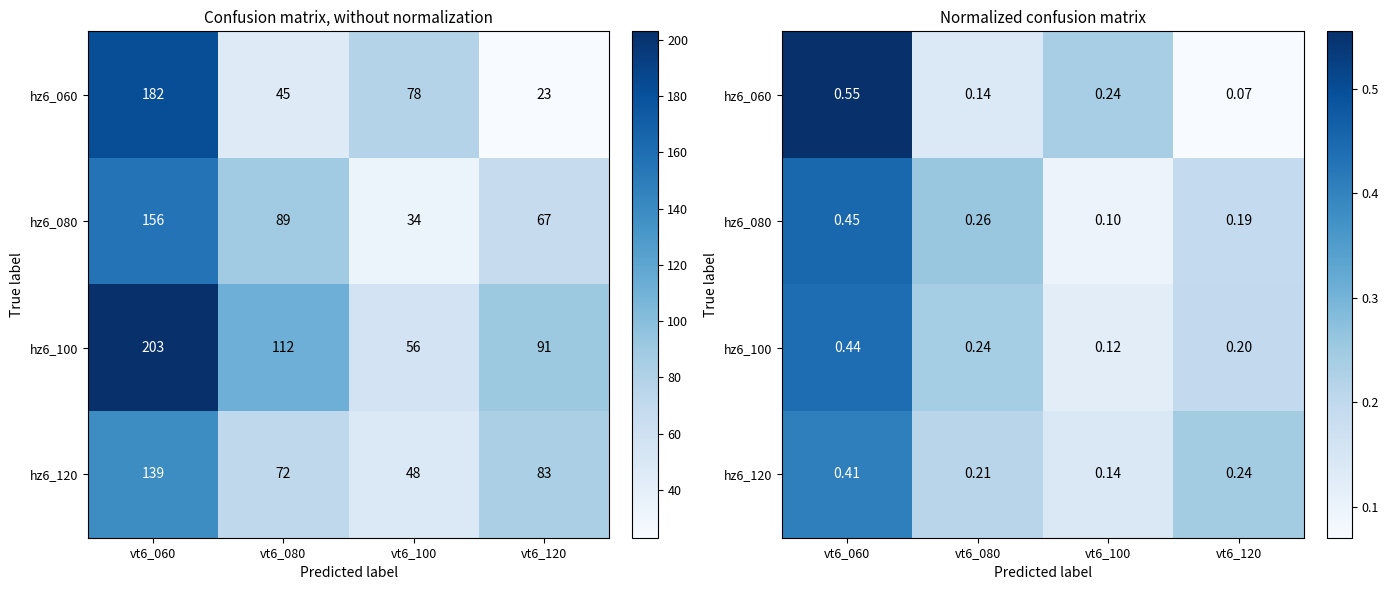

What is the difference between the hz6_120 values at vt6_060 and vt6_100?

0.3